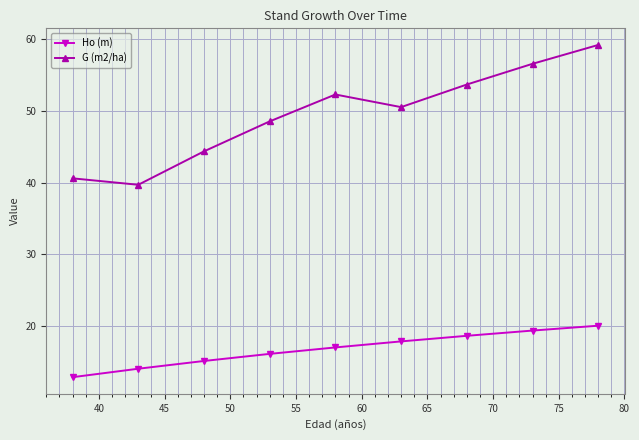

What is the greatest value displayed?

59.2